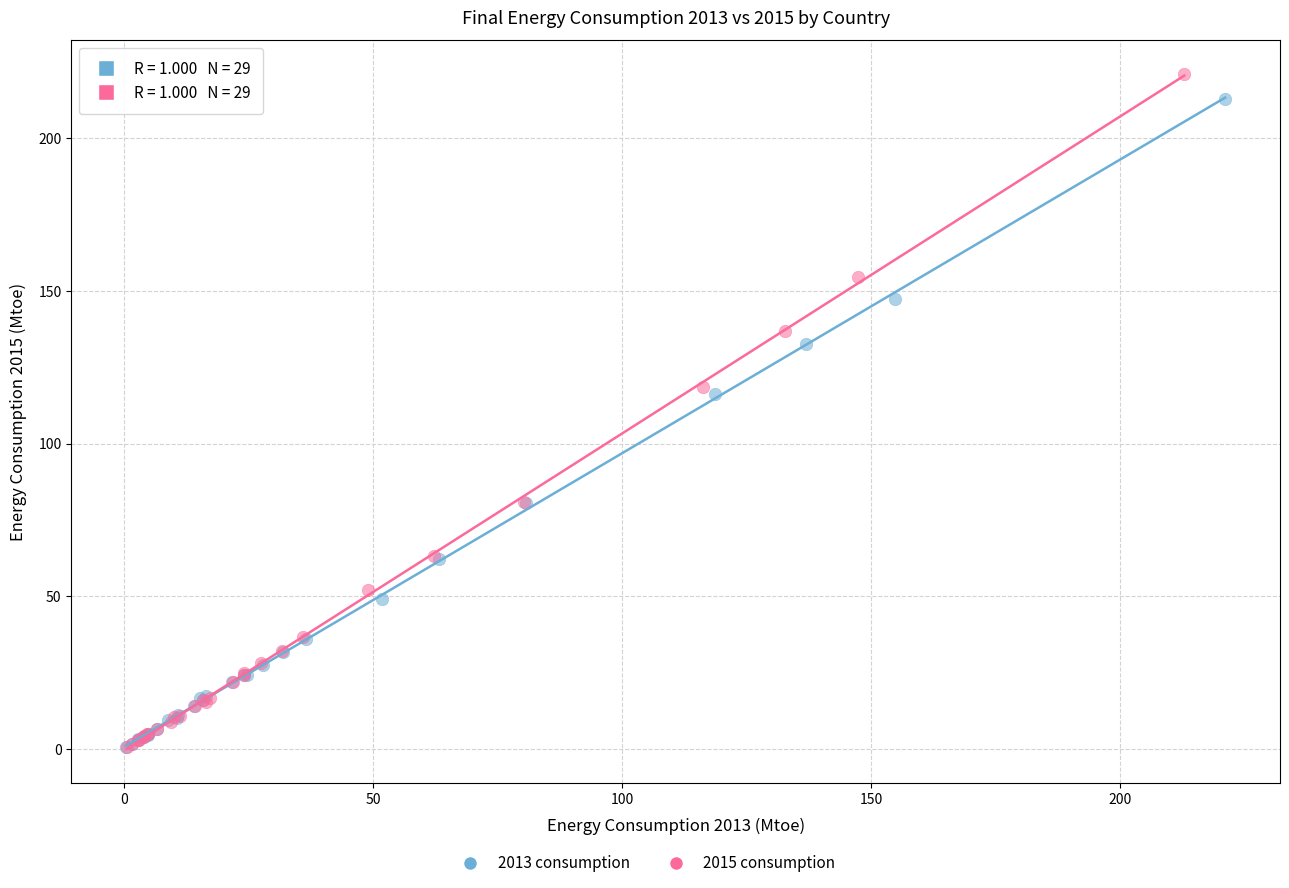

Which series has the largest Y range (max minus min)?

2015 consumption